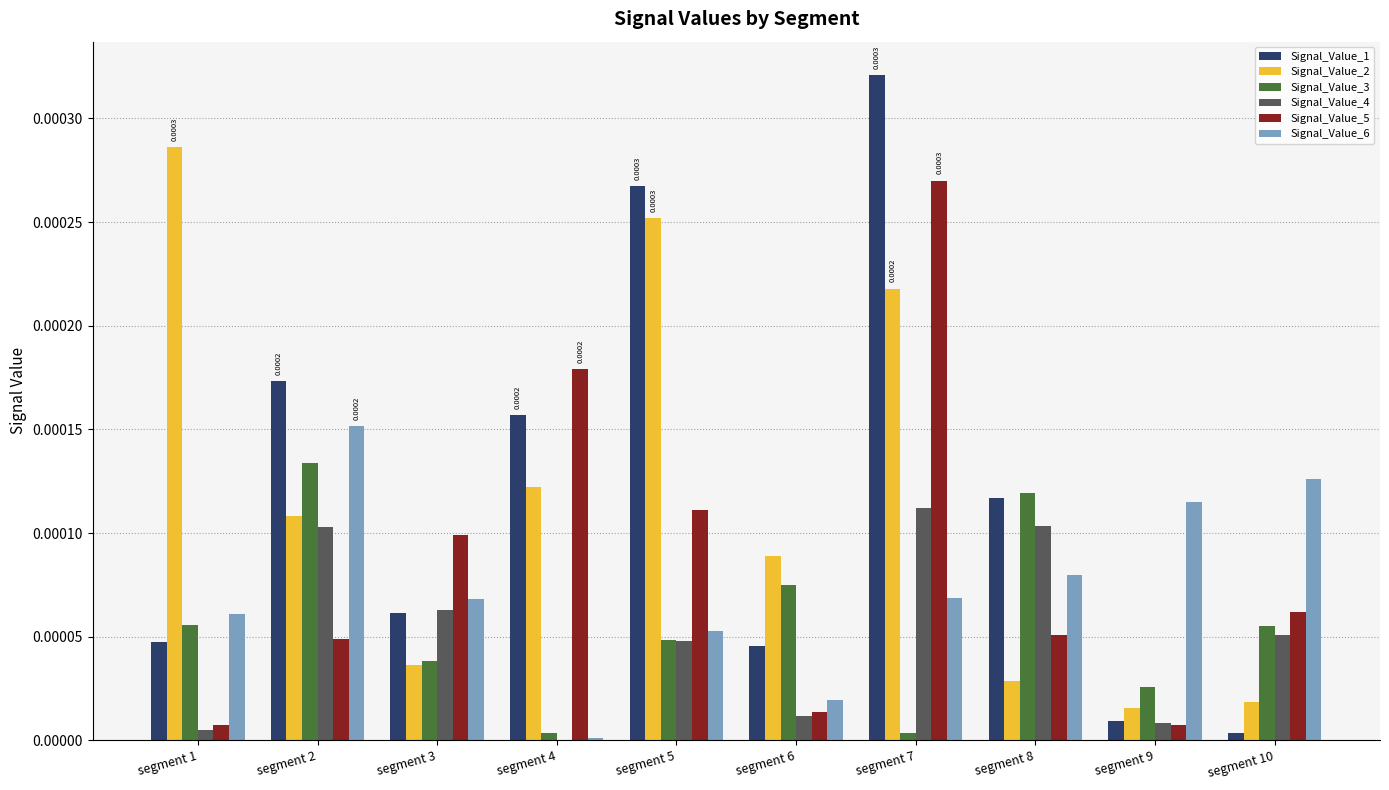

Is the value of Signal_Value_3 at segment 4 greater than the value of Signal_Value_4 at segment 6?

No